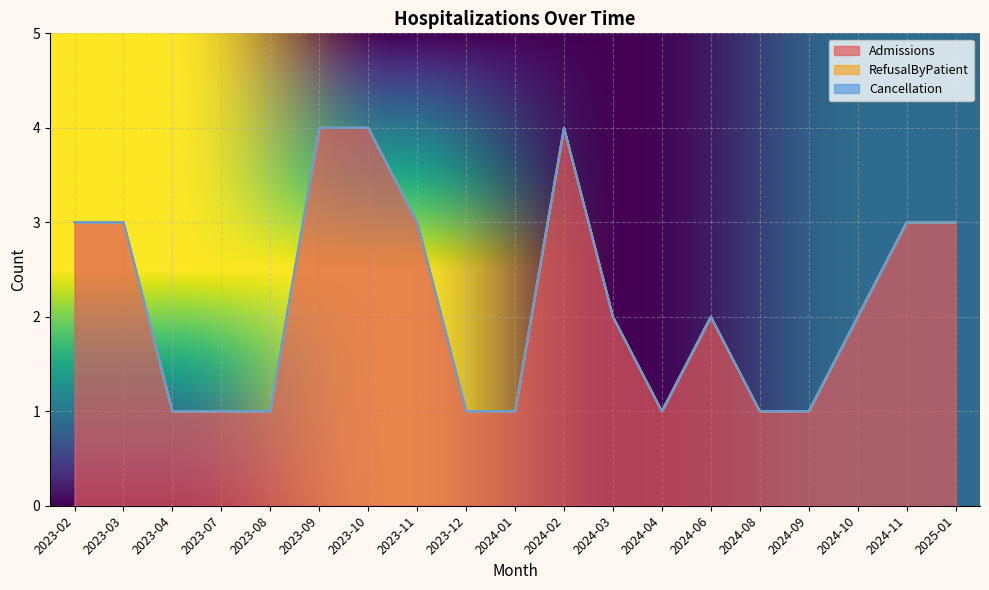

What is the label of the 15th point from the right?

2023-08